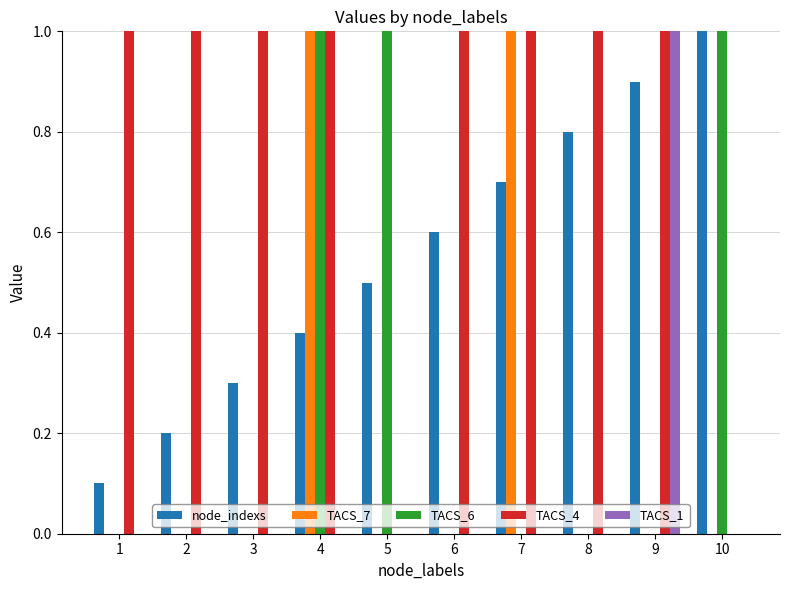

What is the sum of all TACS_4 values?

8.0